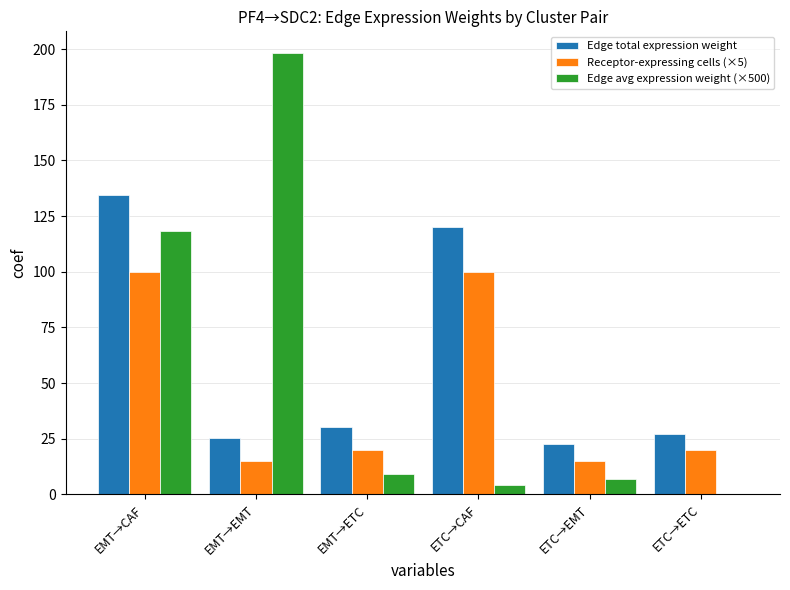

What are all the series names shown in the legend?

Edge total expression weight, Receptor-expressing cells (×5), Edge avg expression weight (×500)